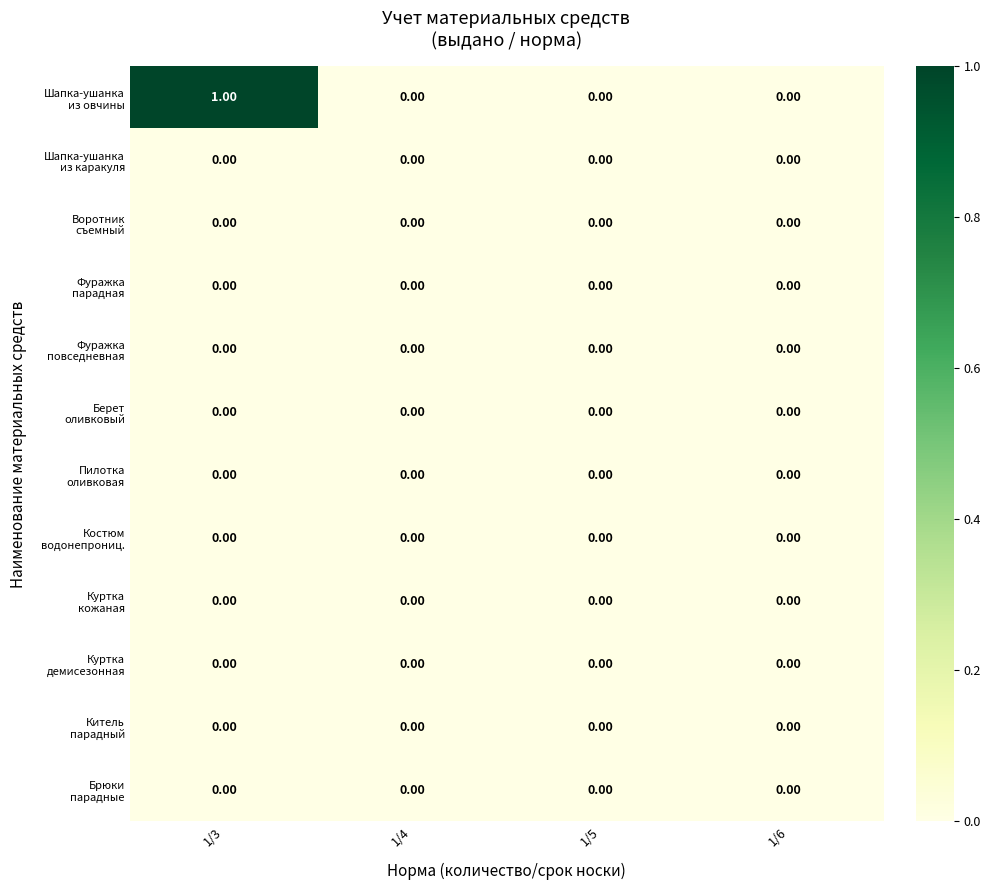

At which category is the sum across all series the highest?

1/3